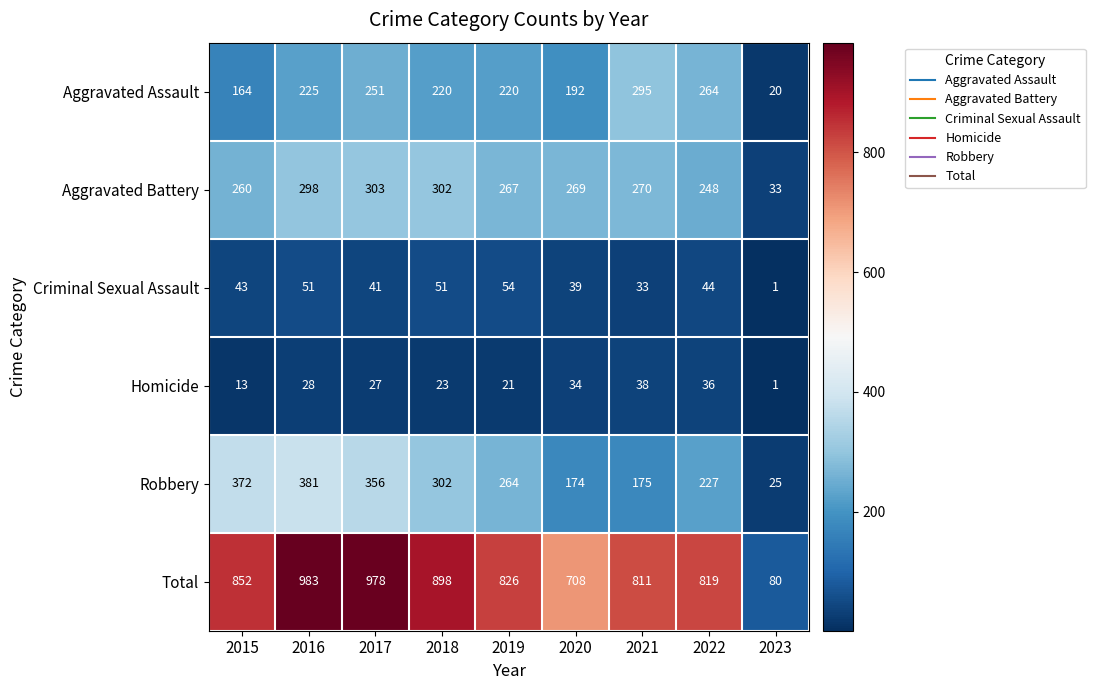

At which label does Total first exceed 826?

2015